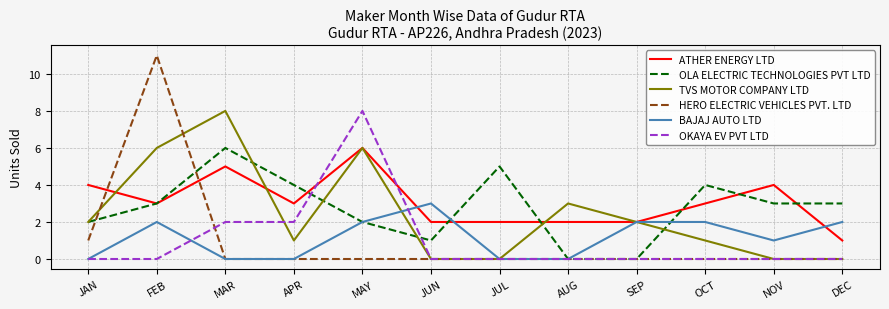

True or false: TVS MOTOR COMPANY LTD has a value of 10 at FEB.

False